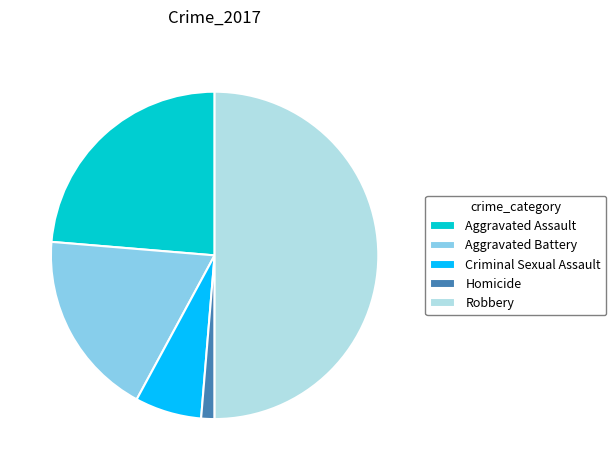

Which has a higher value, Aggravated Battery or Robbery?

Robbery